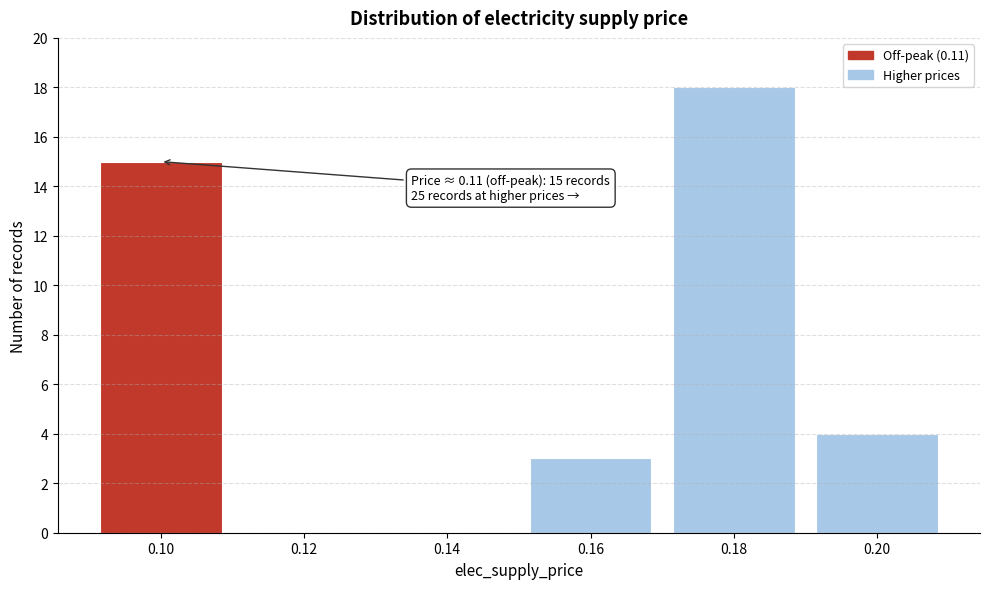

Reading right to left, what are all the values shown in this chart?

0.20=4	0.18=18	0.16=3	0.14=0	0.12=0	0.10=15